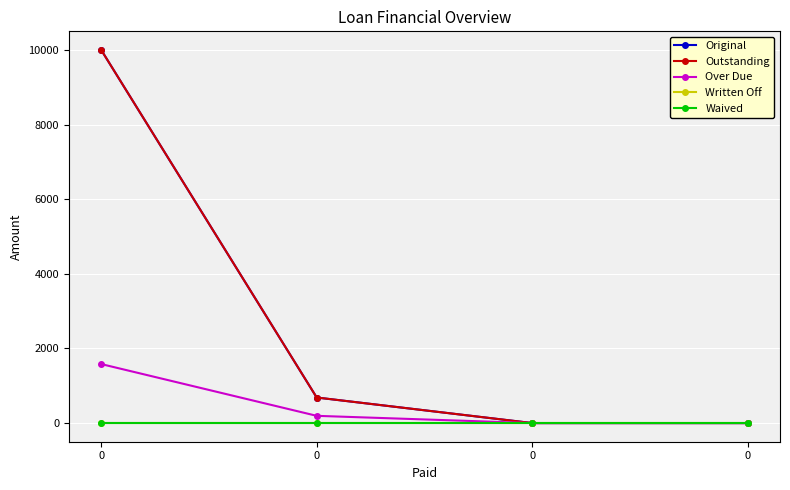

Rank the series at 0 from highest to lowest value.

Original, Outstanding, Over Due, Written Off, Waived